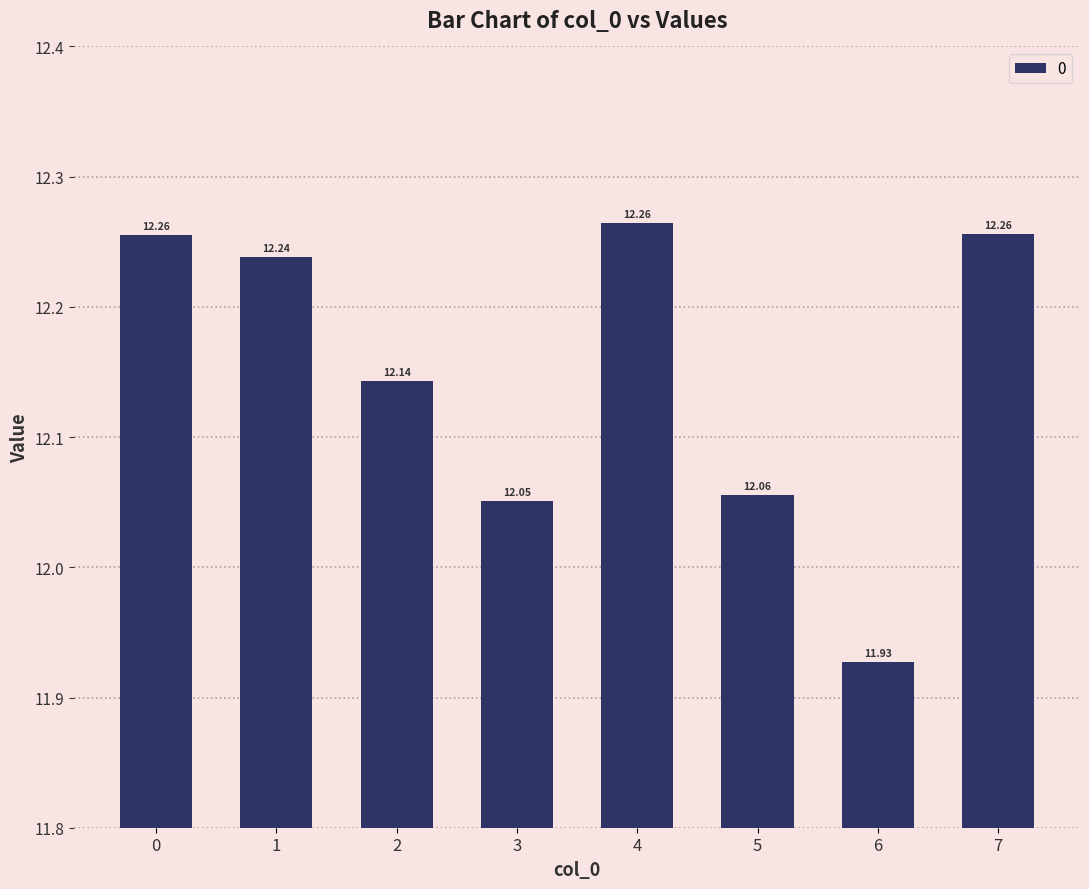

What is the maximum value shown in the chart?

12.3